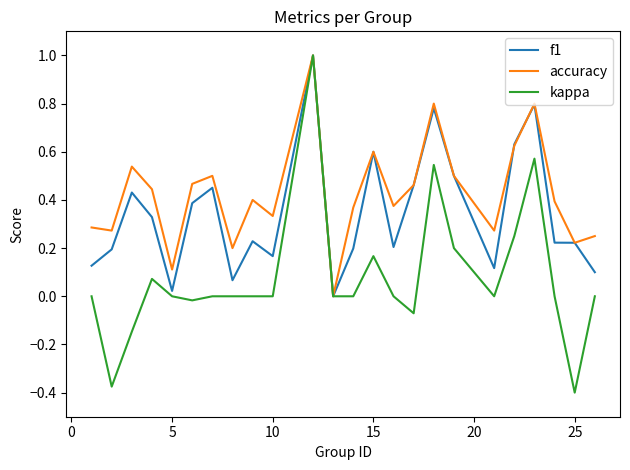

List the series in order of their overall mean, lowest first.

kappa, f1, accuracy